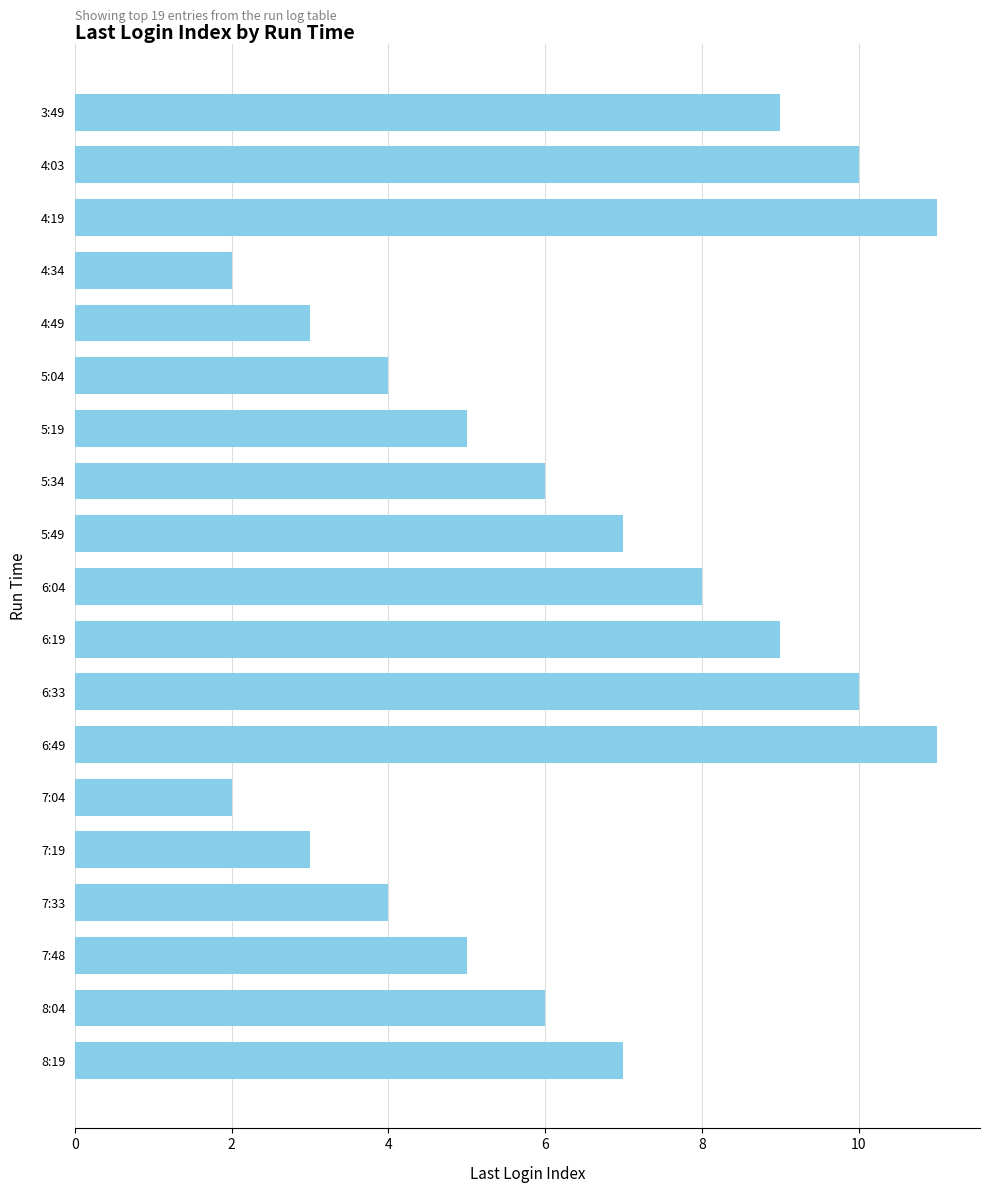

What is the maximum value shown in the chart?

11